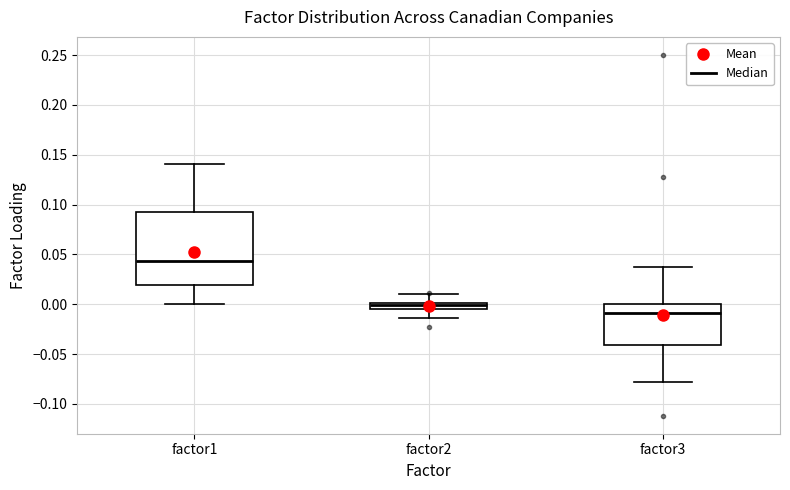

Which box is the tallest, from its lower edge to its upper edge?

factor1